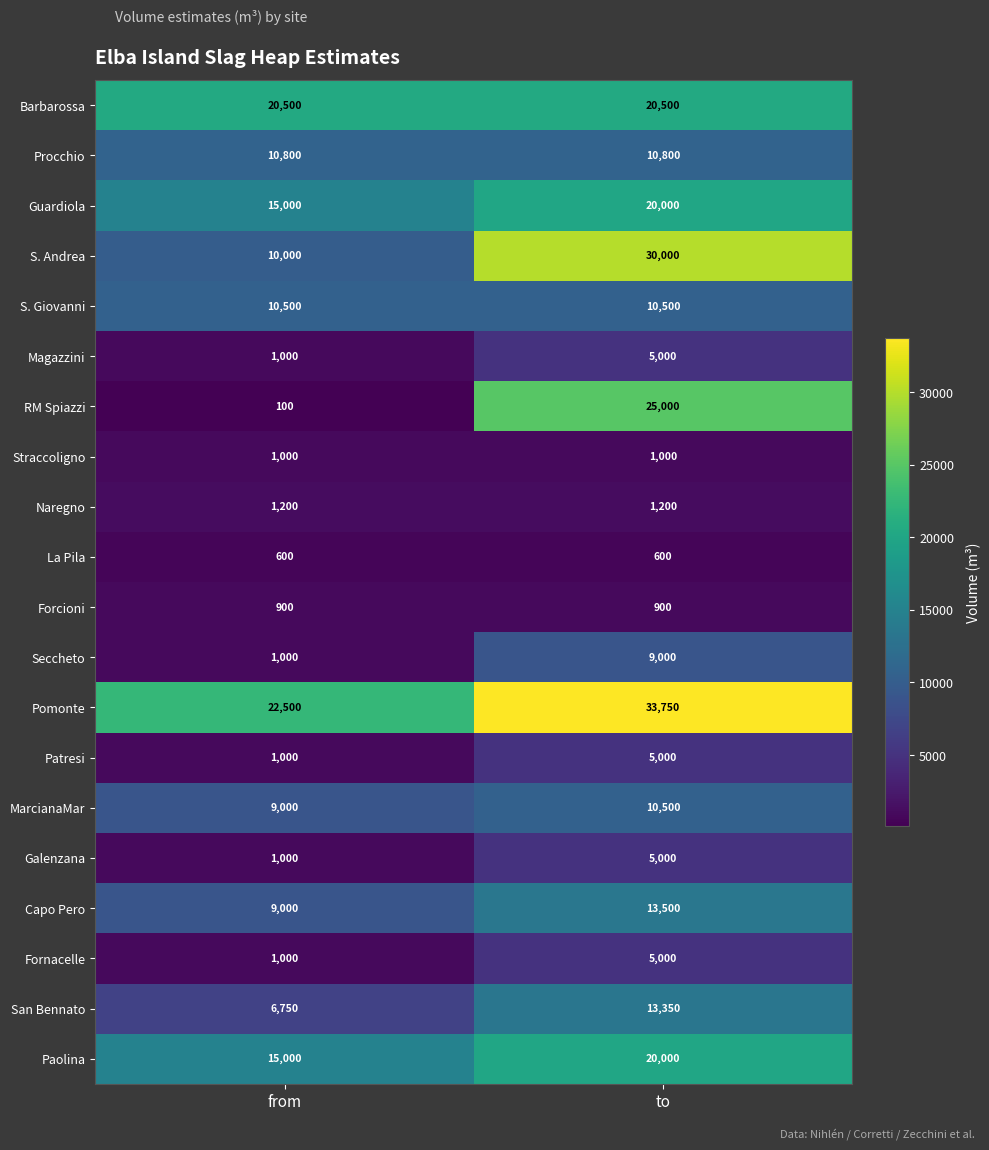

At which category is the sum across all series the highest?

to